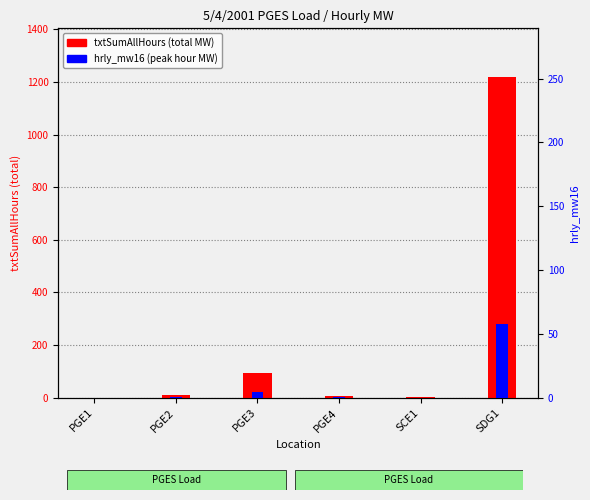

Which series has the largest range (max minus min)?

txtSumAllHours